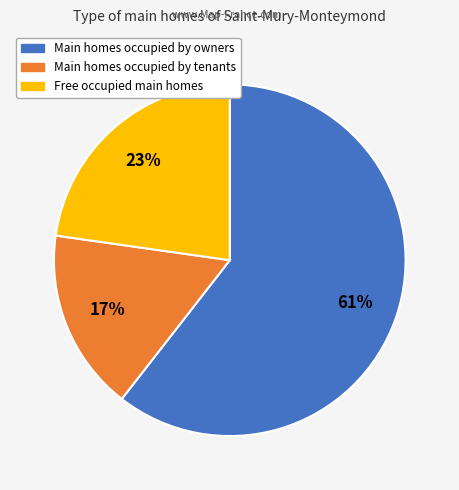

Is there a majority slice in this chart?

Yes